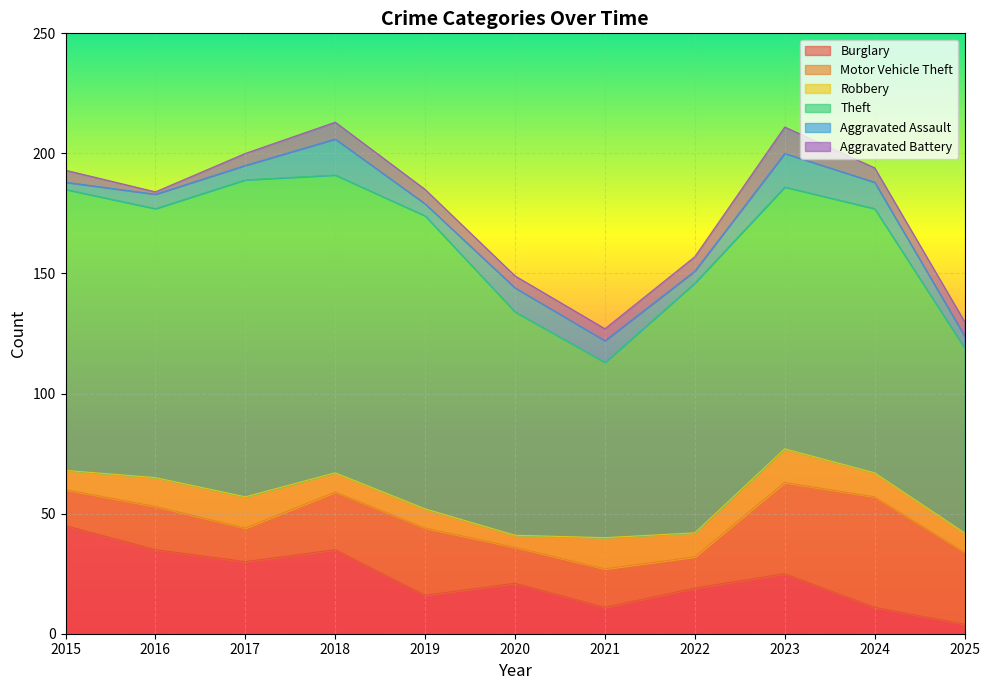

At how many categories does at least one series exceed 107?

7